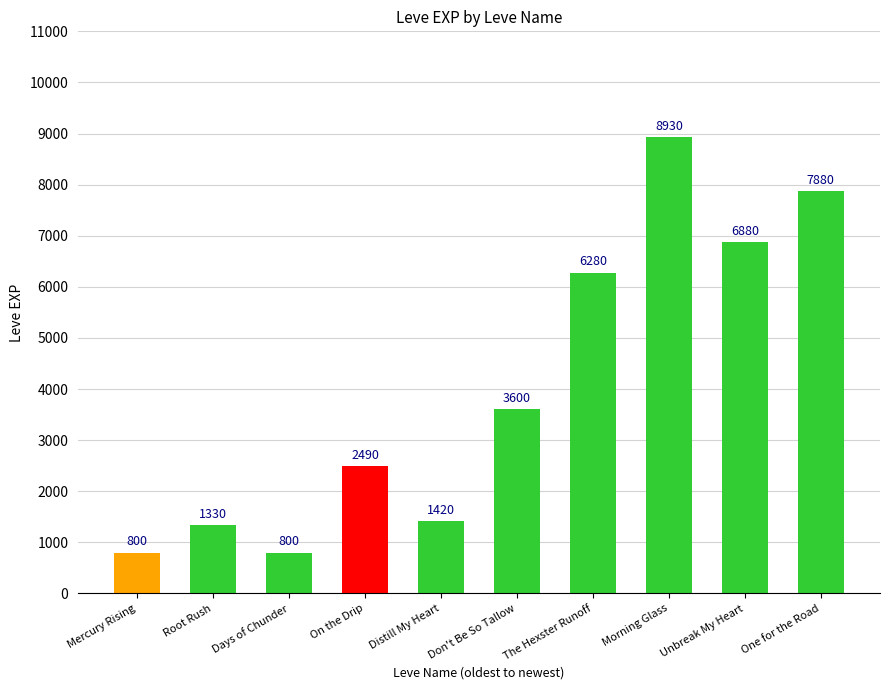

The chart shows a value of 589 at Root Rush. True or false?

False